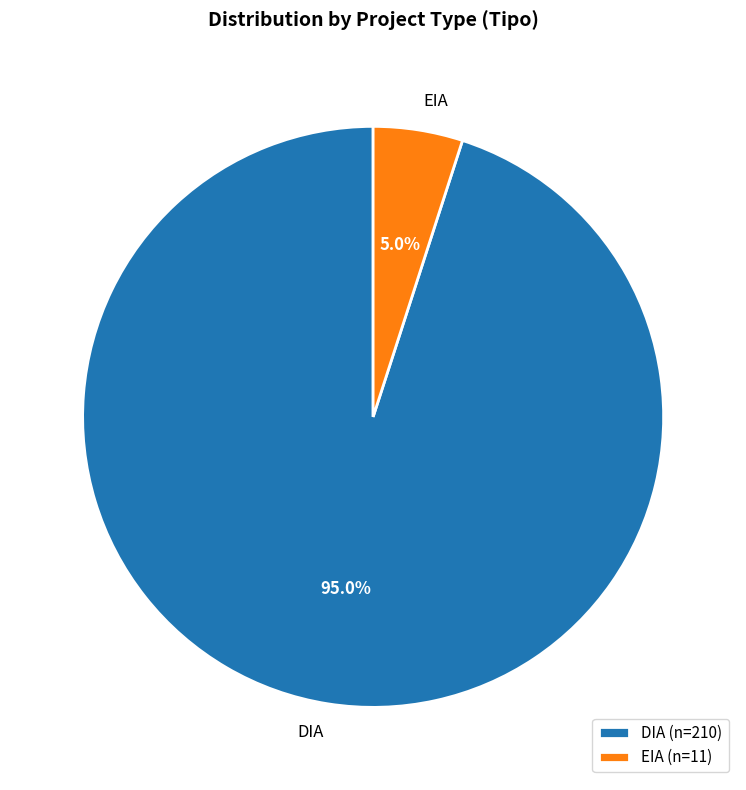

Is DIA the majority of the pie?

Yes